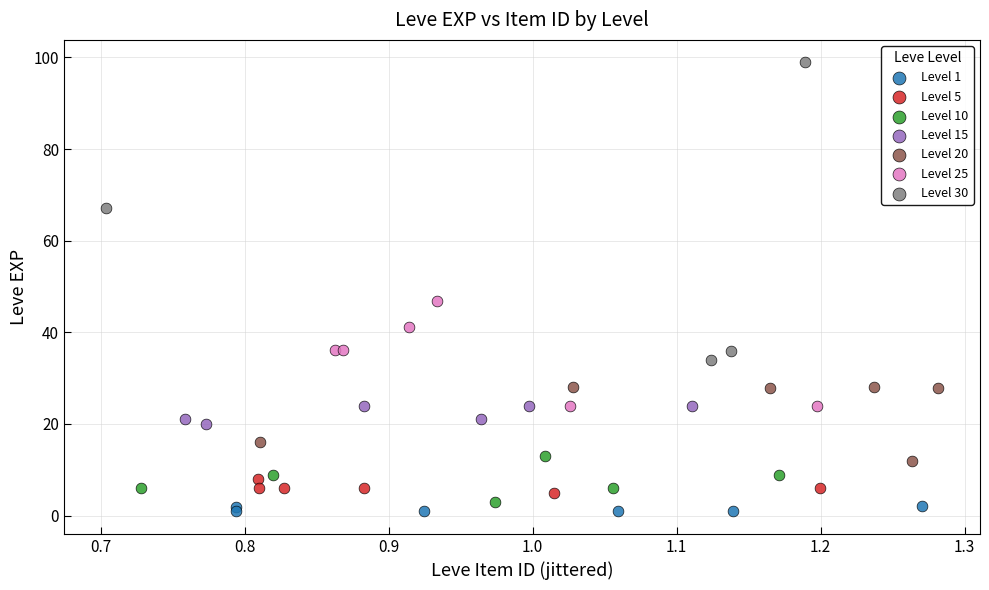

Which series reaches the maximum Y coordinate?

Level 30